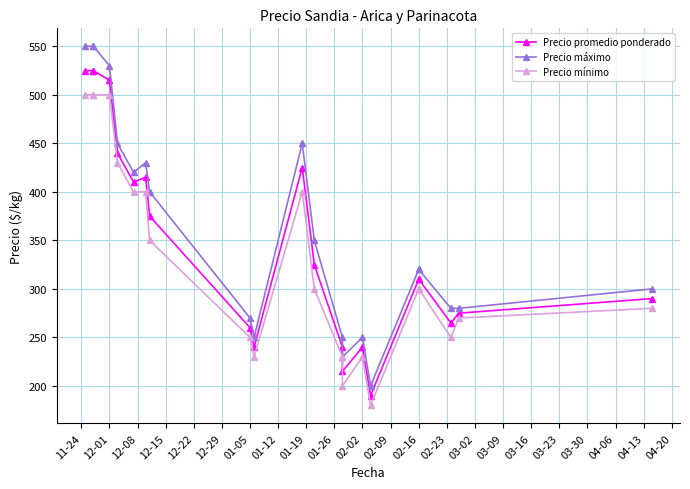

How many data points in Precio promedio ponderado are less than 310?

9